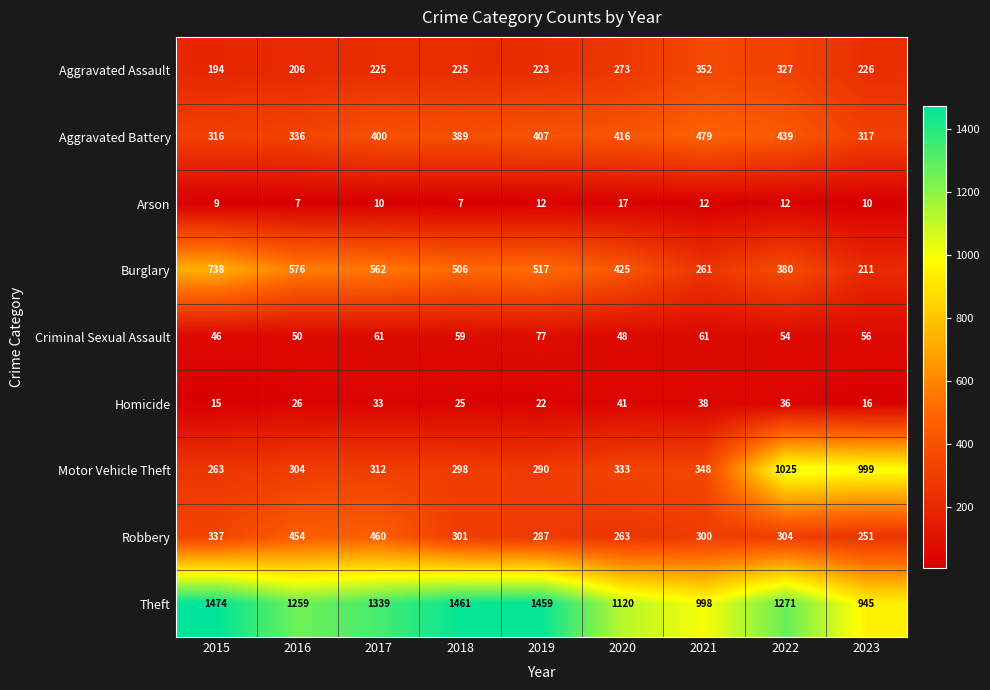

Between 2020 and 2021, which series saw the biggest shift?

Burglary